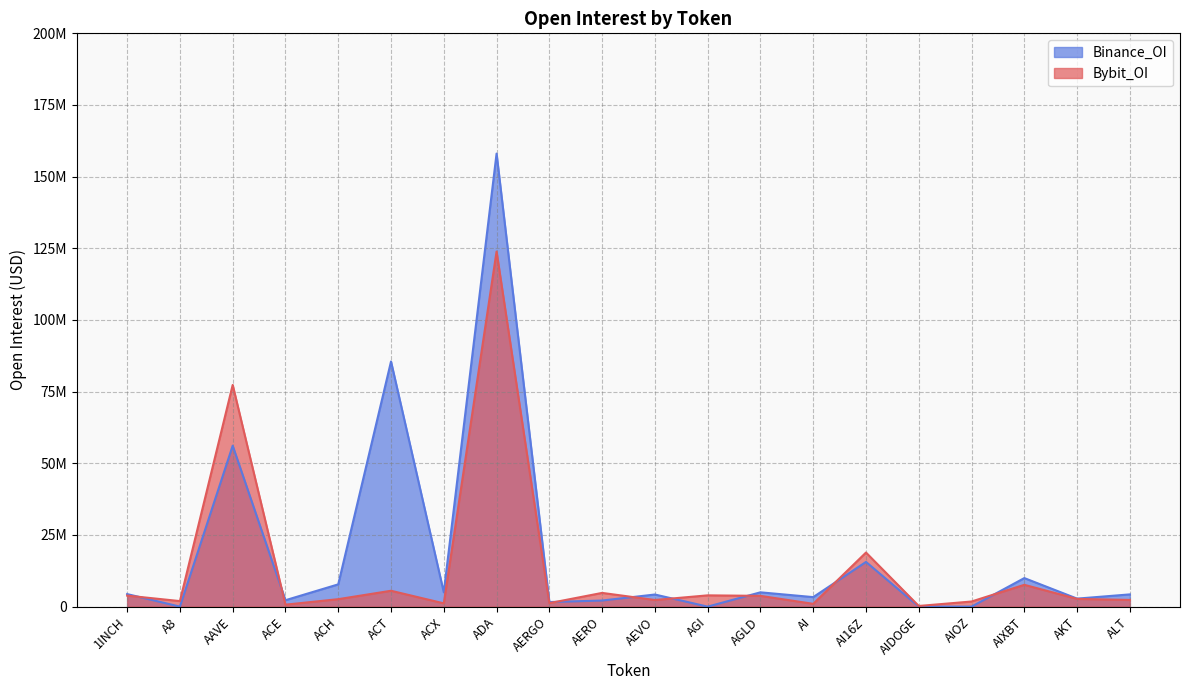

What is the sum of all Binance_OI values?

367960746